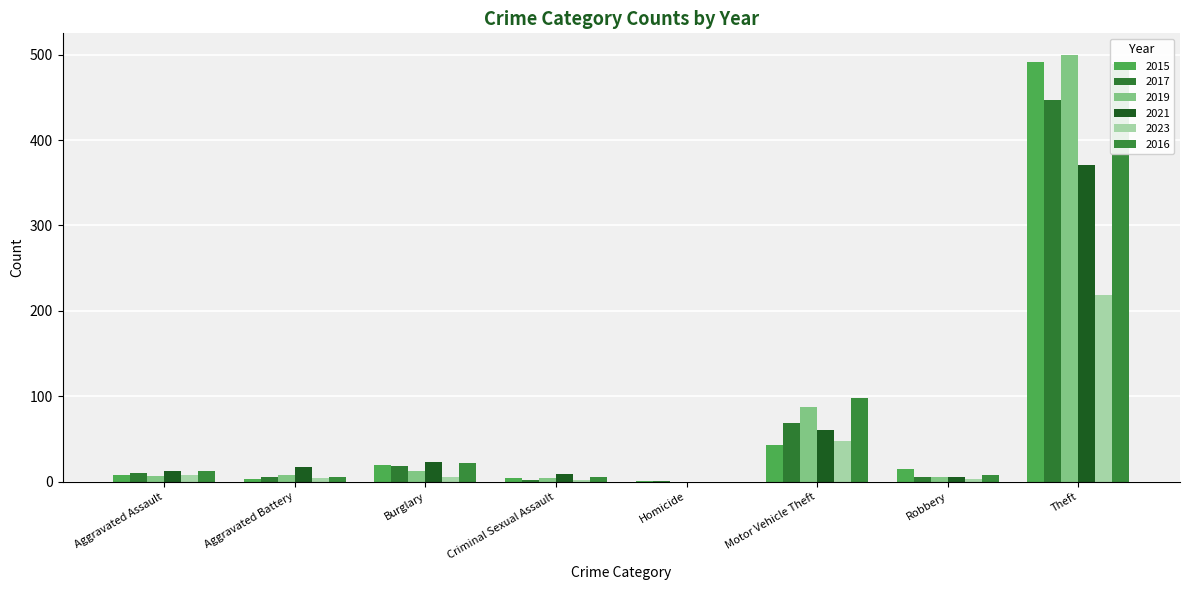

Rank the categories by 2023 value from lowest to highest.

Homicide, Criminal Sexual Assault, Robbery, Aggravated Battery, Burglary, Aggravated Assault, Motor Vehicle Theft, Theft